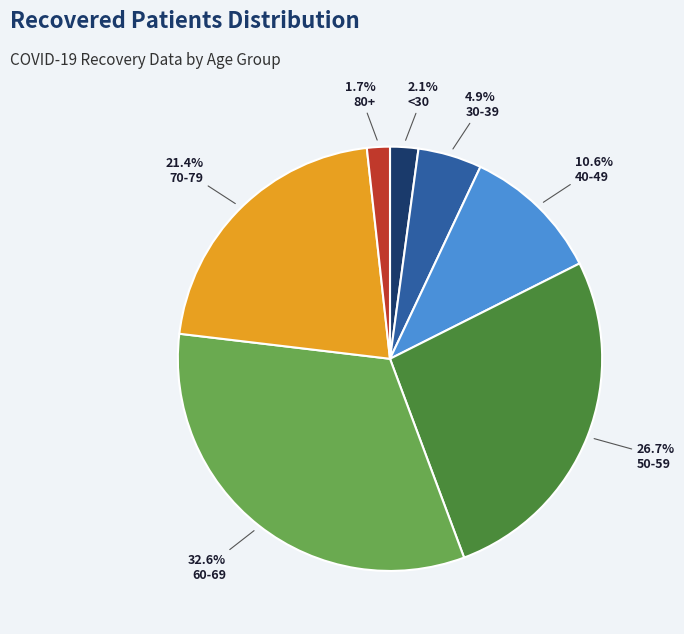

Which category has the biggest portion of the pie?

60-69